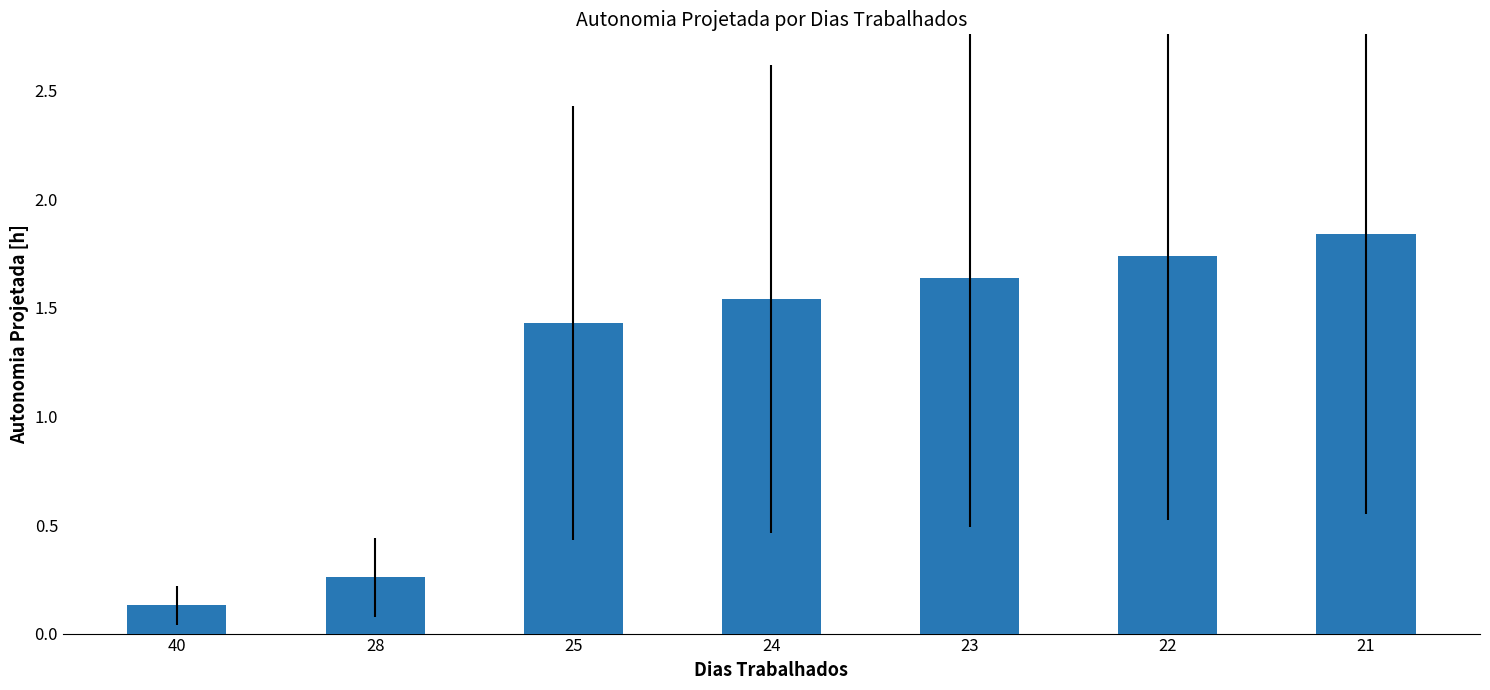

What is the ratio of the value at 23 to the value at 21?

0.9